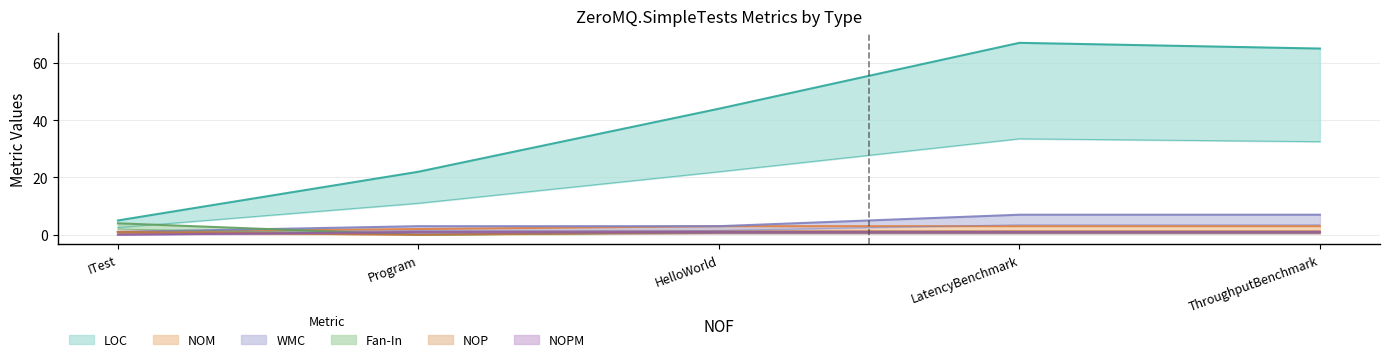

What is the label of the 1st point from the left?

ITest